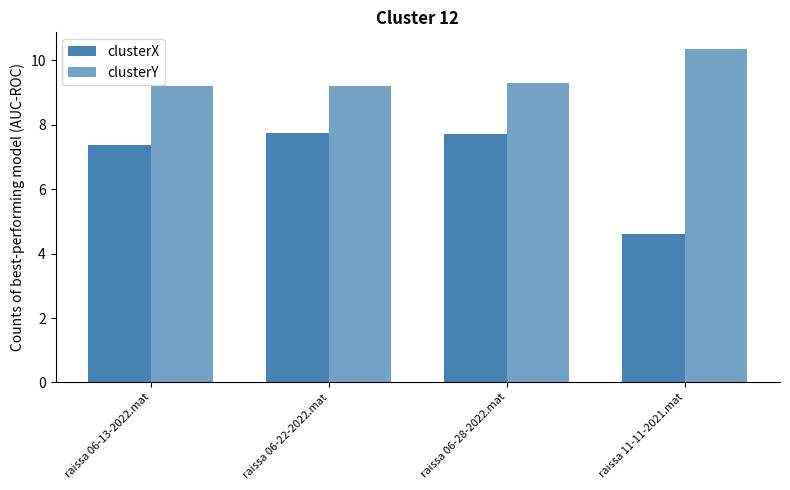

How many bars are there in total?

8